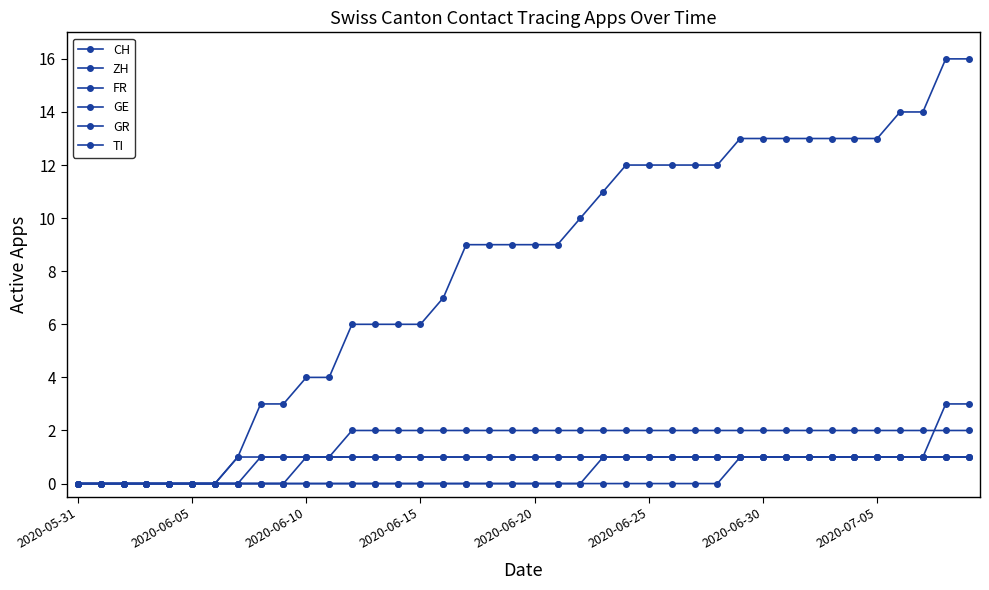

Is this an area chart (filled region under the line)?

No